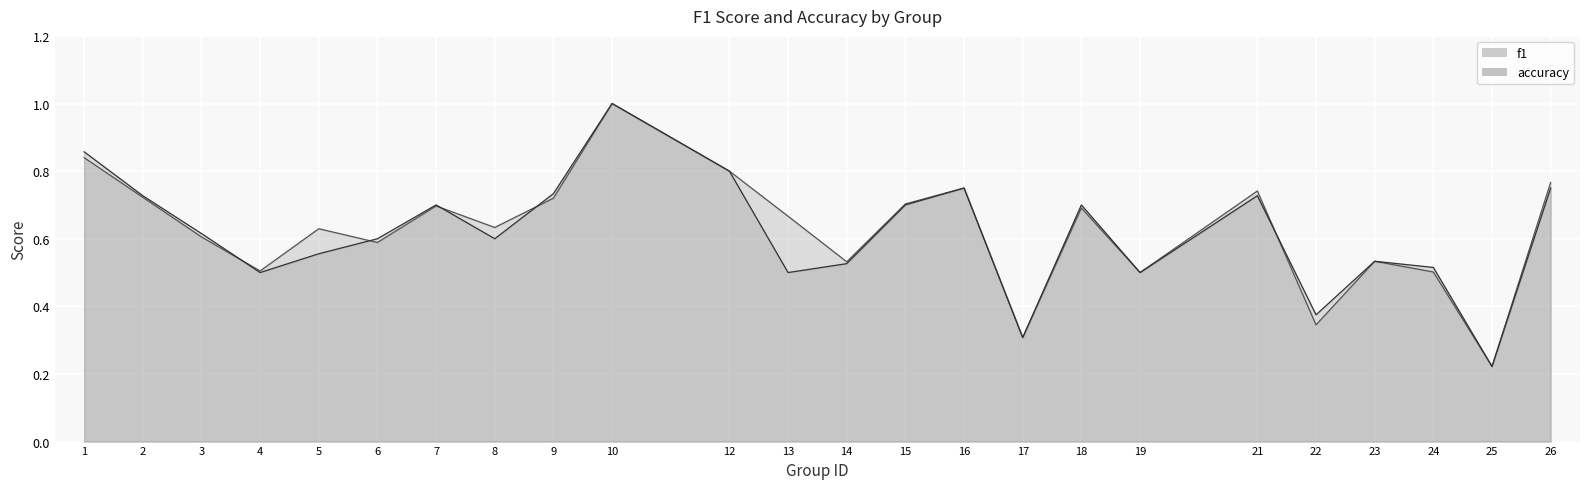

How many lines are shown in the chart?

2